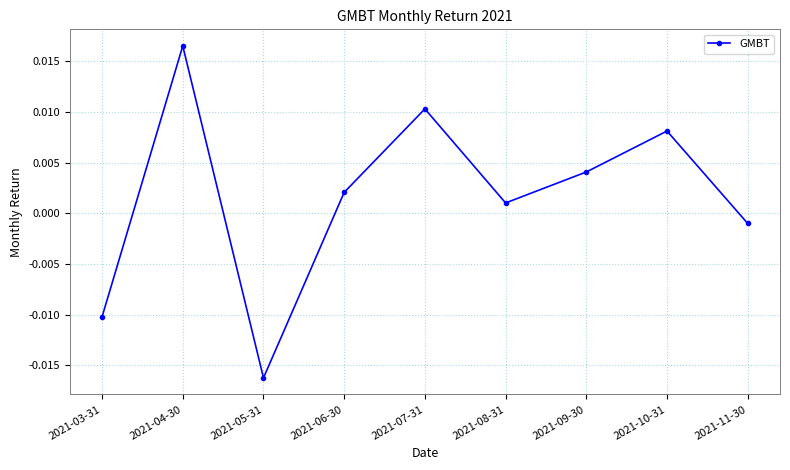

How many positive values are there?

6